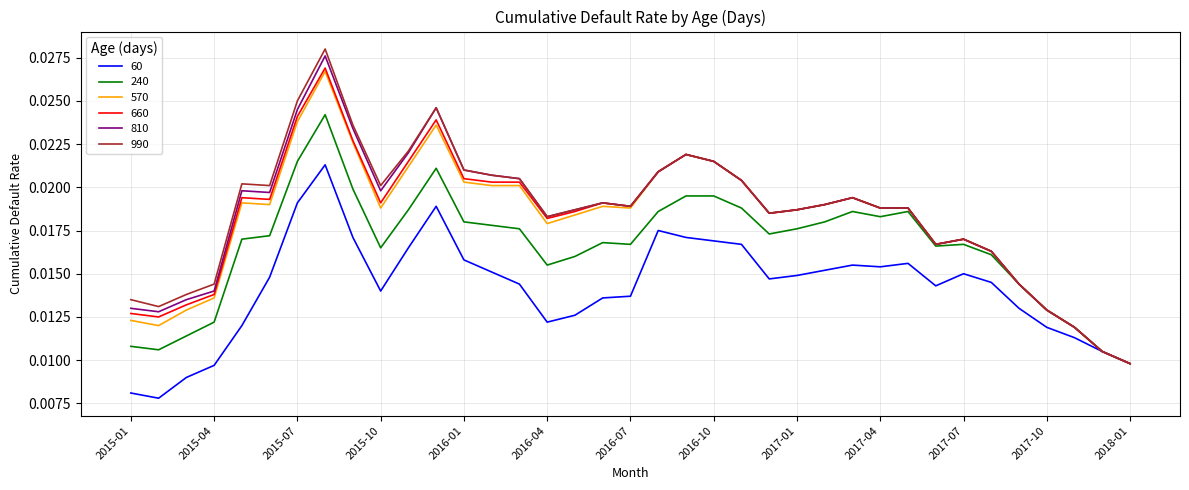

Is this an area chart (filled region under the line)?

No